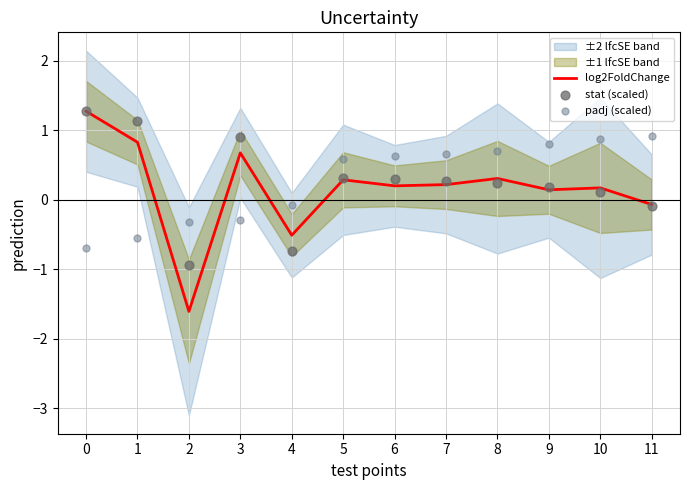

Which series reaches the maximum Y coordinate?

log2FoldChange